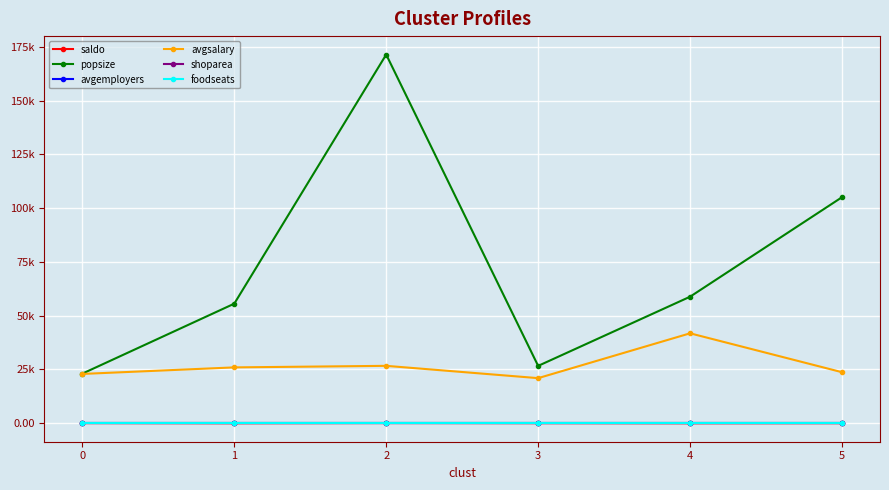

What are all the series names shown in the legend?

saldo, popsize, avgemployers, avgsalary, shoparea, foodseats